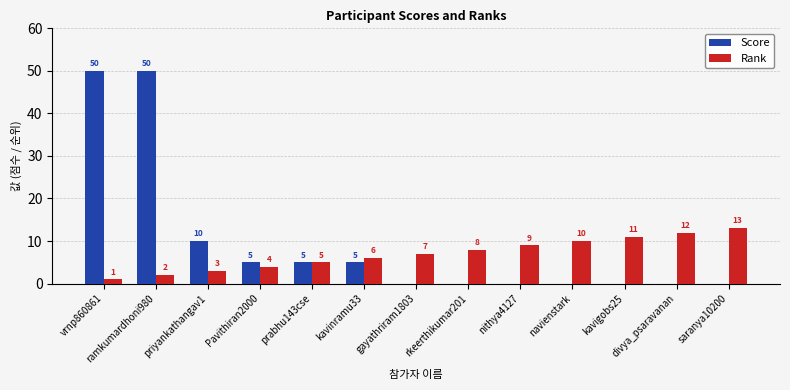

How many groups of bars are there?

13